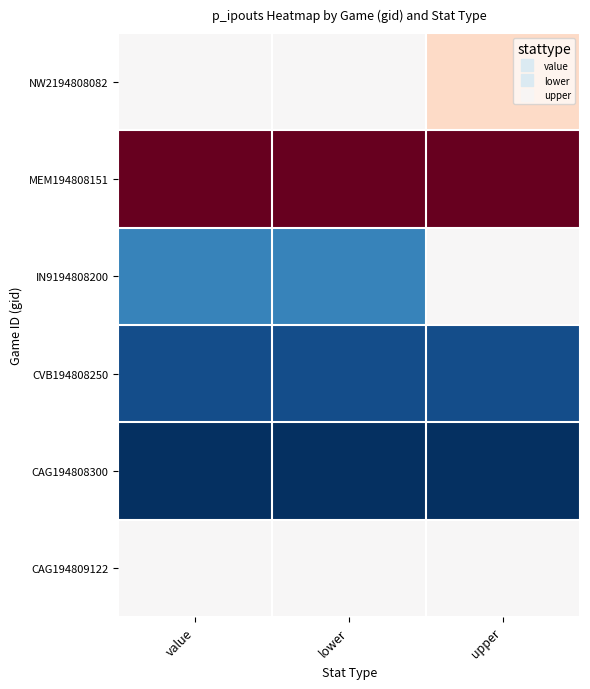

At which category is the sum across all series the highest?

upper